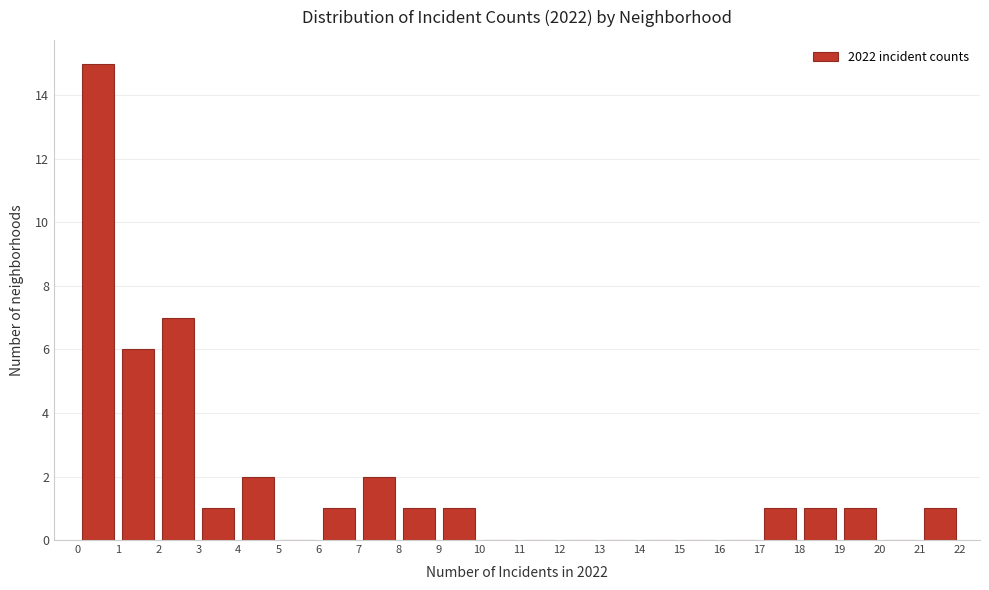

Over which range of the x-axis is the bar tallest?

0 to 1